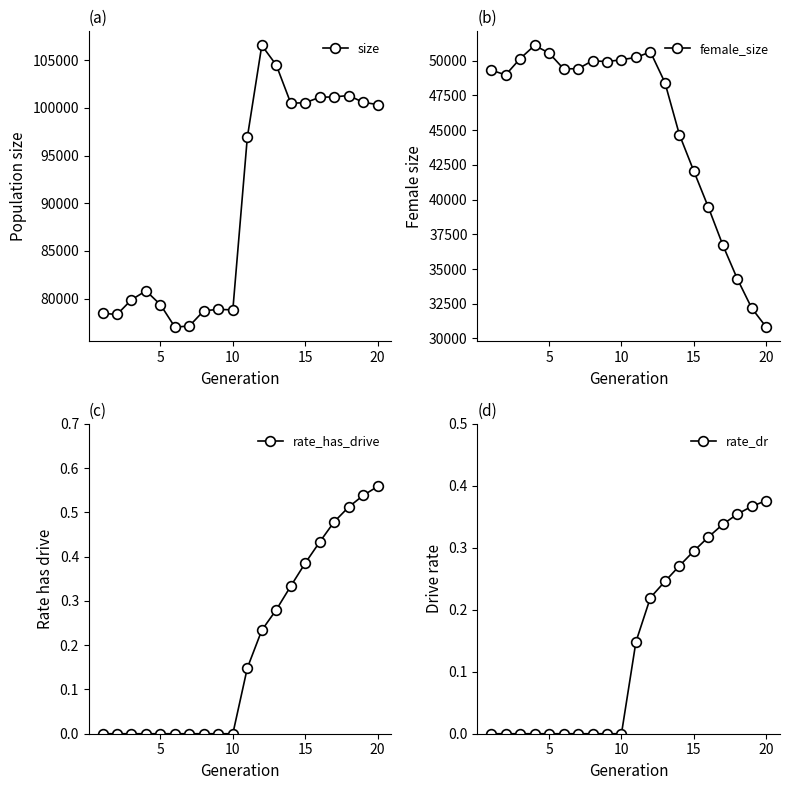

True or false: size has more than 1 interior local peaks.

True